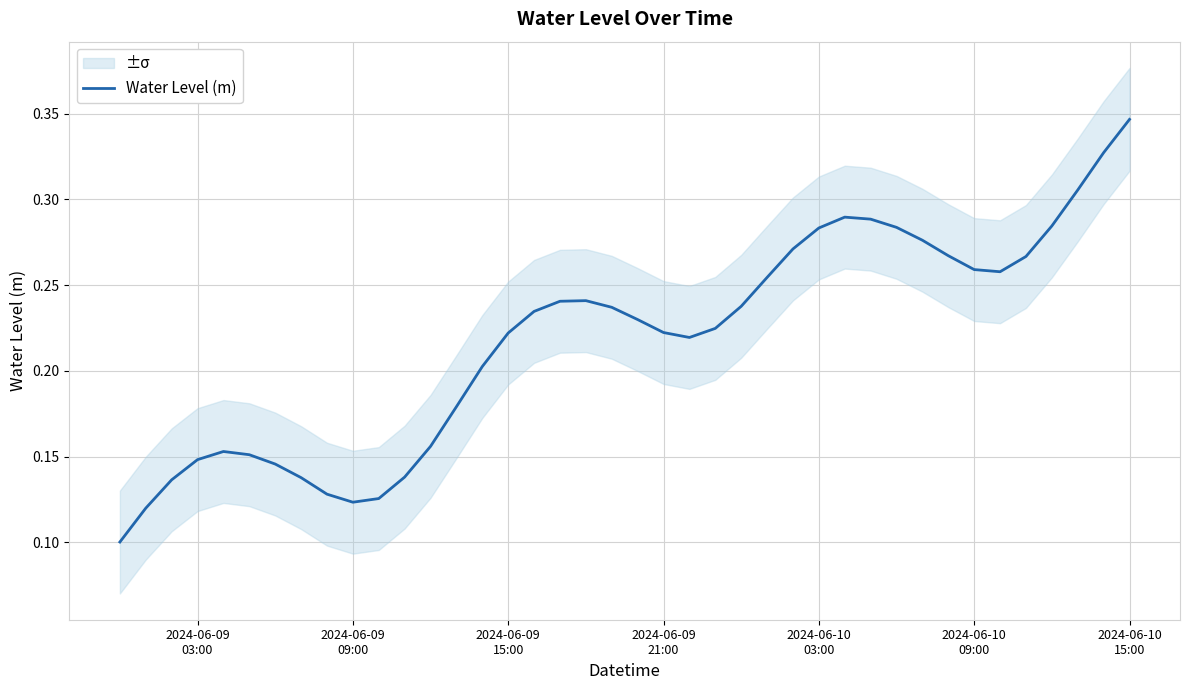

Where is the first local minimum?

2024-06-09 09:00